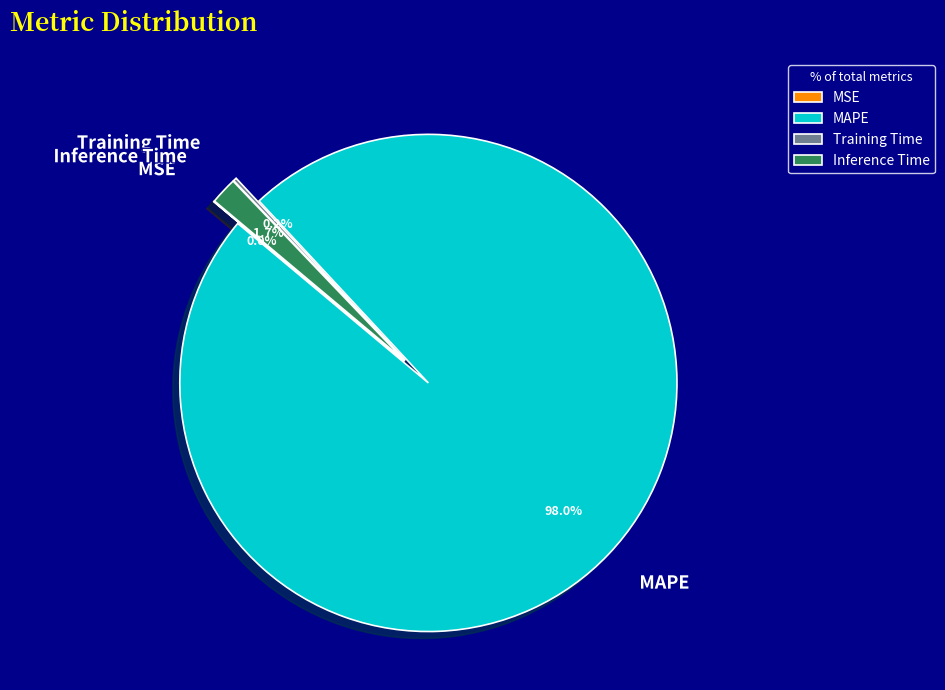

Does MSE represent more than half of the total?

No